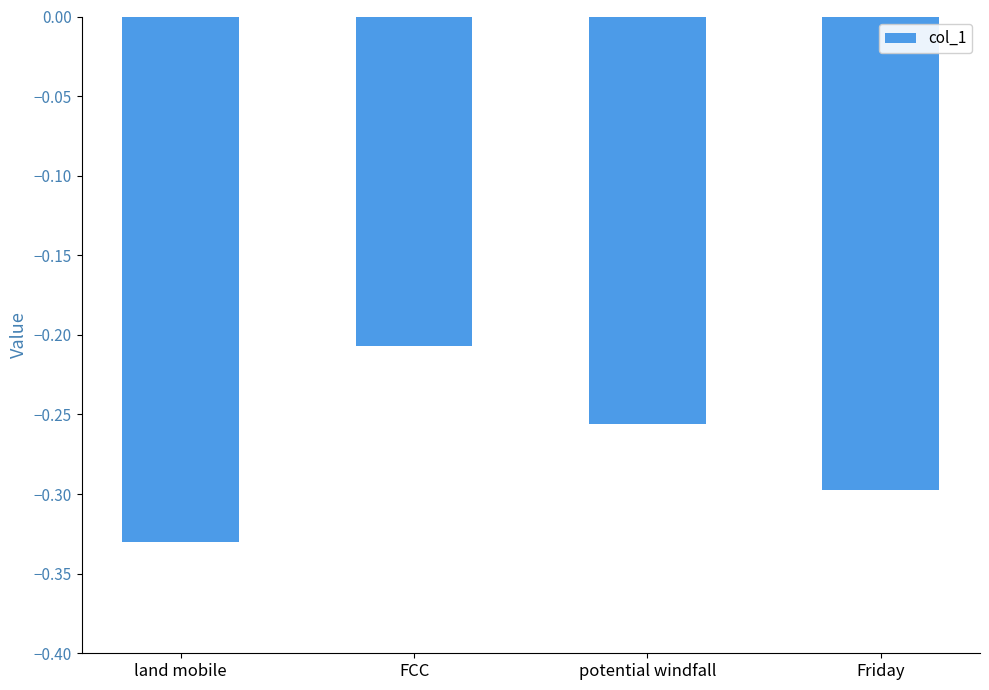

Where is the data nearest to the value 0?

FCC